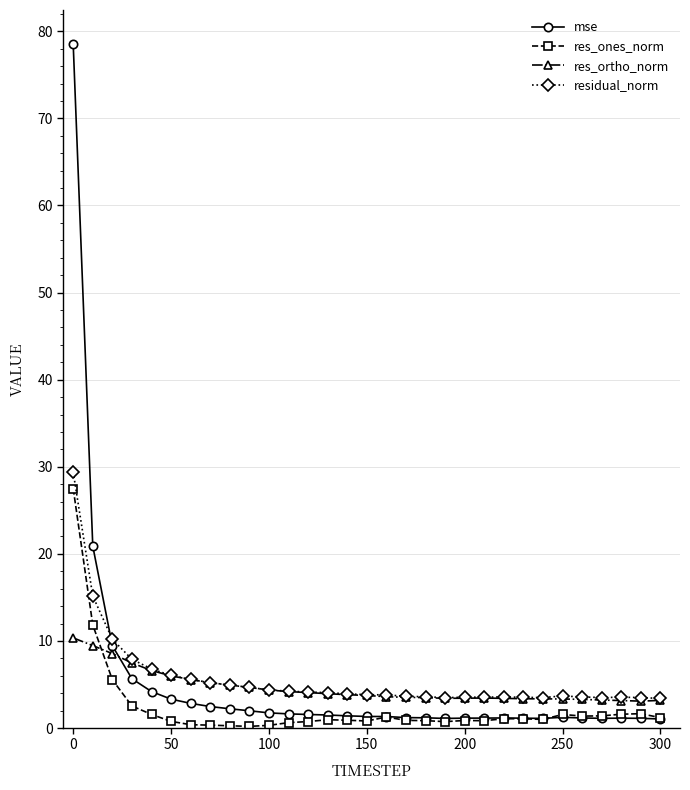

How many times do mse and res_ortho_norm cross each other?

1